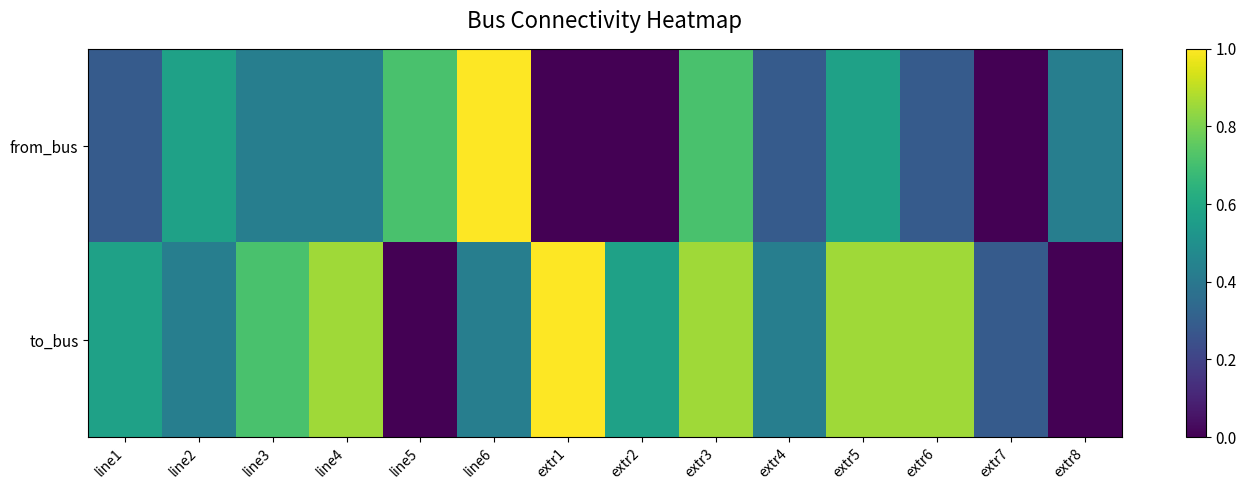

Reading left to right, transcribe all the data shown in this chart.

from_bus: line1=0.3	line2=0.6	line3=0.4	line4=0.4	line5=0.7	line6=1.0	extr1=0.0	extr2=0.0	extr3=0.7	extr4=0.3	extr5=0.6	extr6=0.3	extr7=0.0	extr8=0.4
to_bus: line1=0.6	line2=0.4	line3=0.7	line4=0.9	line5=0.0	line6=0.4	extr1=1.0	extr2=0.6	extr3=0.9	extr4=0.4	extr5=0.9	extr6=0.9	extr7=0.3	extr8=0.0